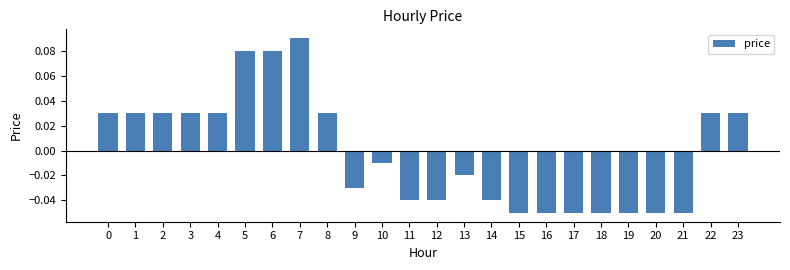

The chart shows a value of -0.1 at 12. True or false?

False